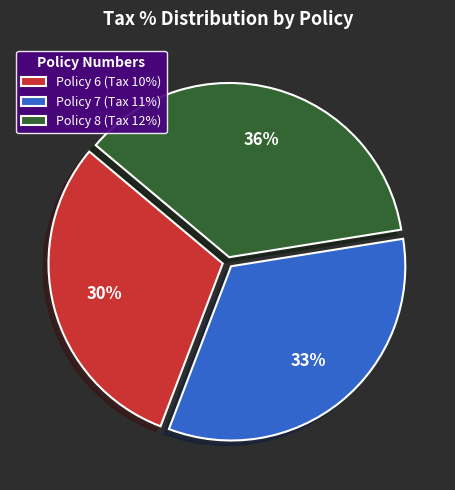

Is there a majority slice in this chart?

No